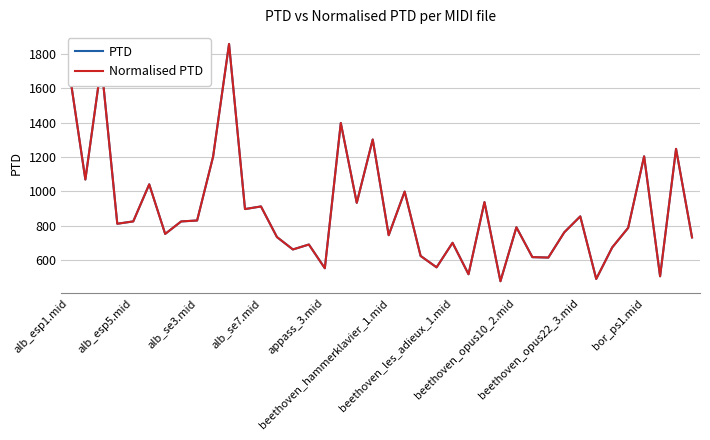

Does the chart have visible grid lines?

Yes